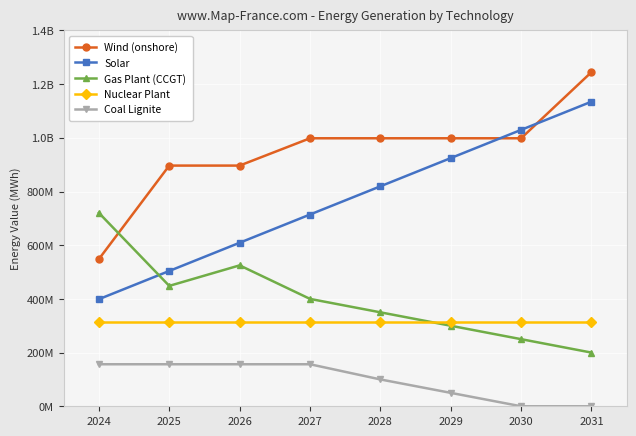

What are all the series names shown in the legend?

Wind (onshore), Solar, Gas Plant (CCGT), Nuclear Plant, Coal Lignite